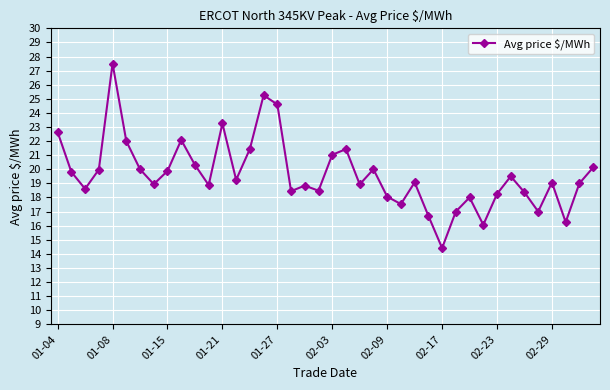

What is the difference between the second highest and minimum values?

10.8